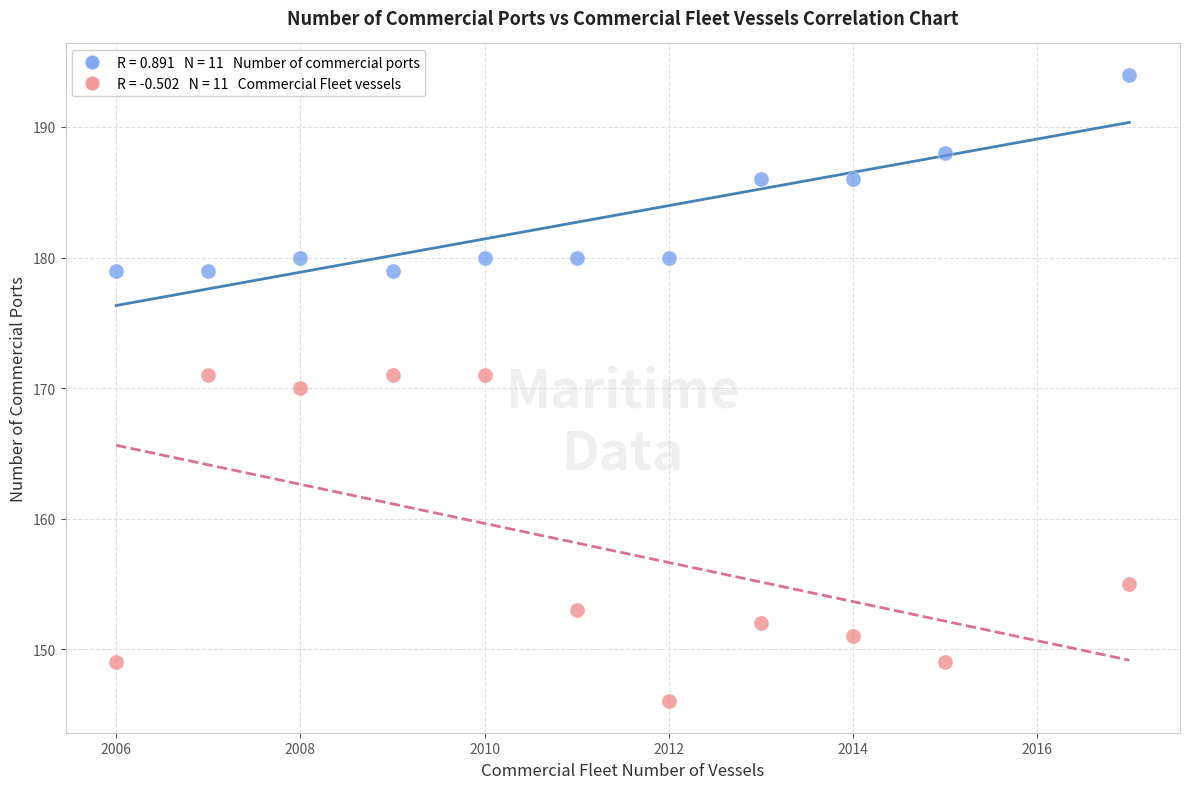

Across all data points, what is the range of Y values (max minus min)?

48